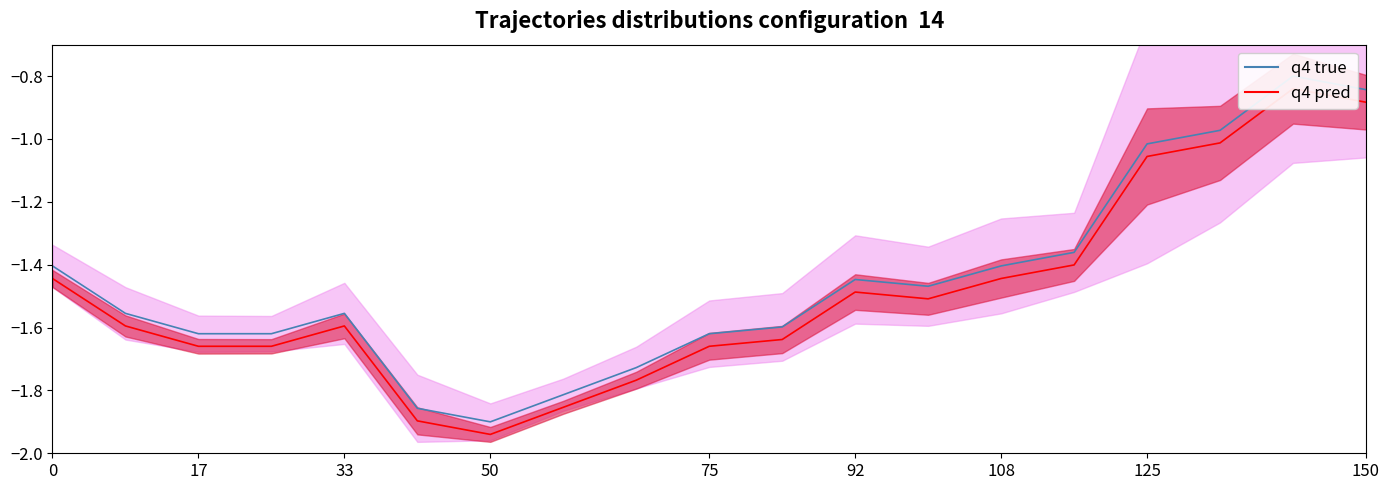

What is the average value?

-1.5